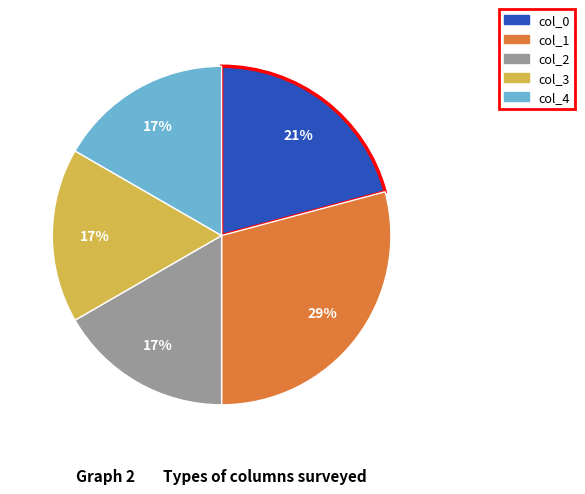

What is the largest slice in the pie chart?

col_1